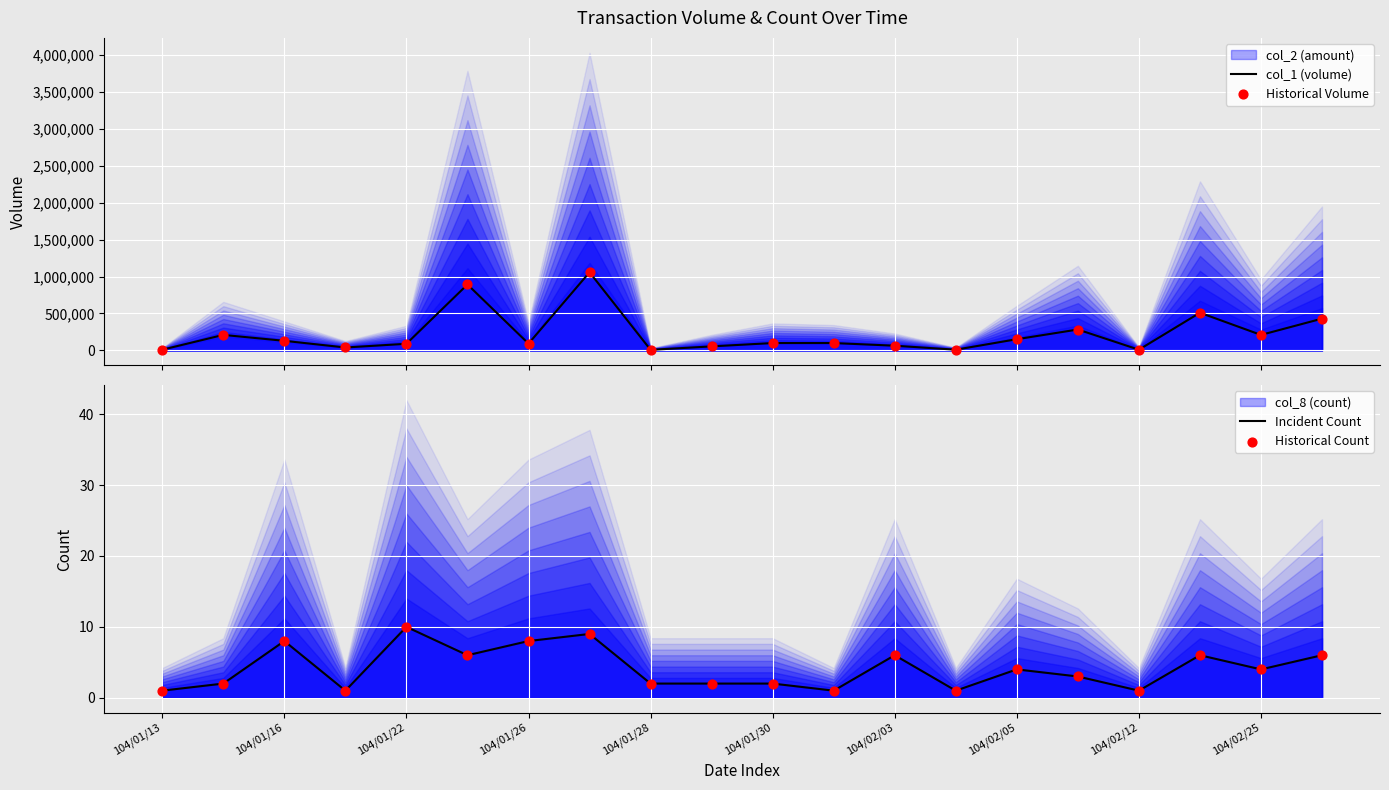

Which series has the largest total across all categories?

col_1 (volume)